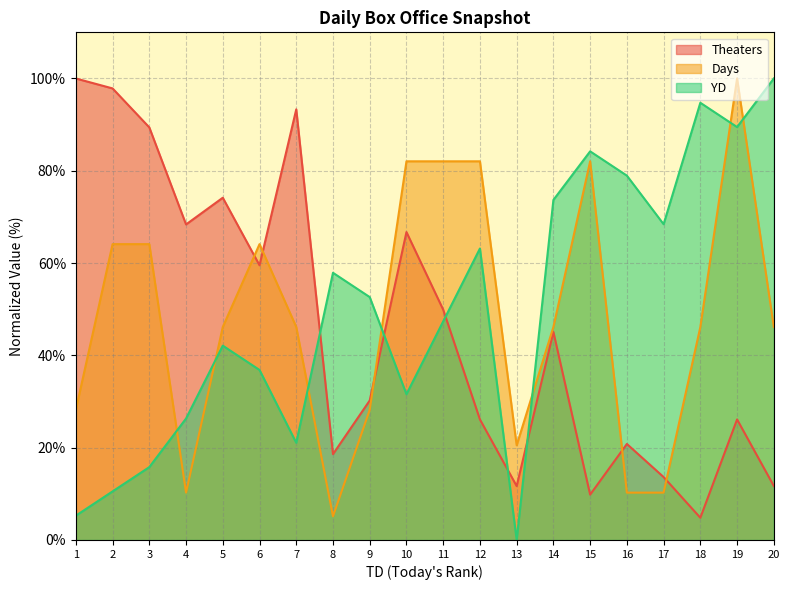

How many interior local valleys does the YD series have?

5